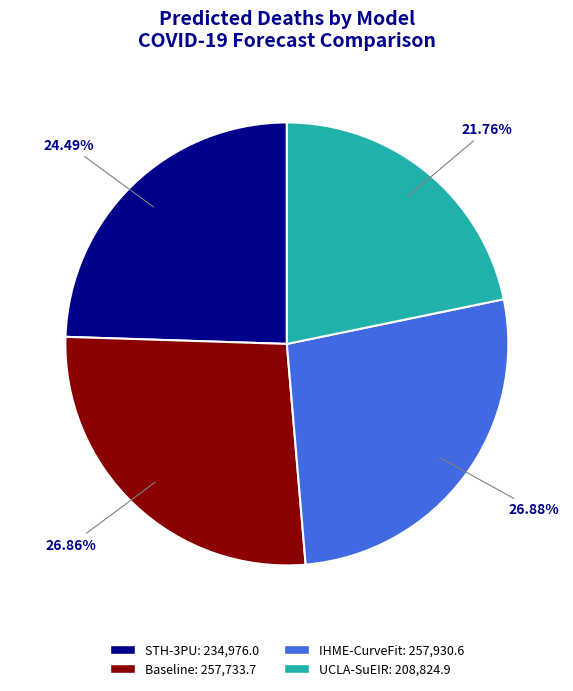

Is STH-3PU the majority of the pie?

No